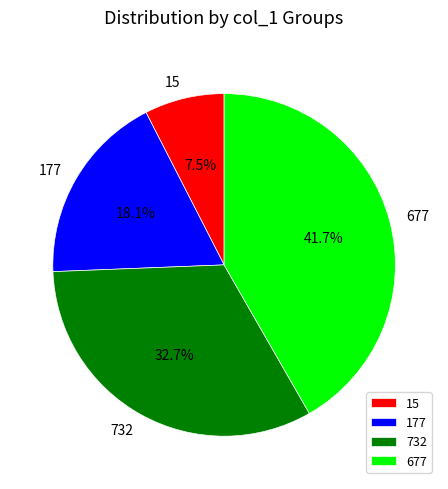

Is there any slice that represents more than half of the pie?

No